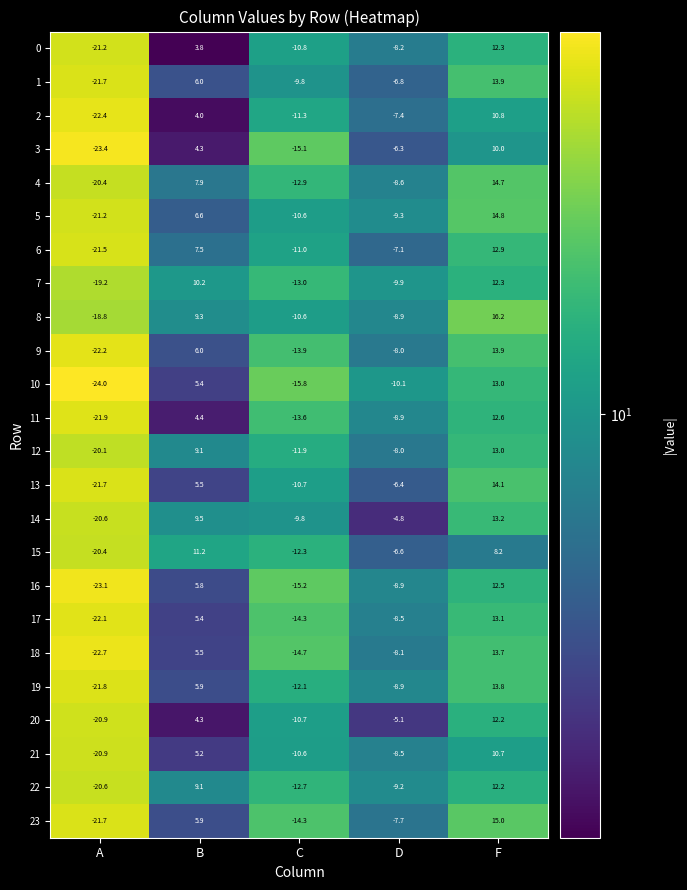

List the labels in order of 19 value, smallest first.

A, C, D, B, F